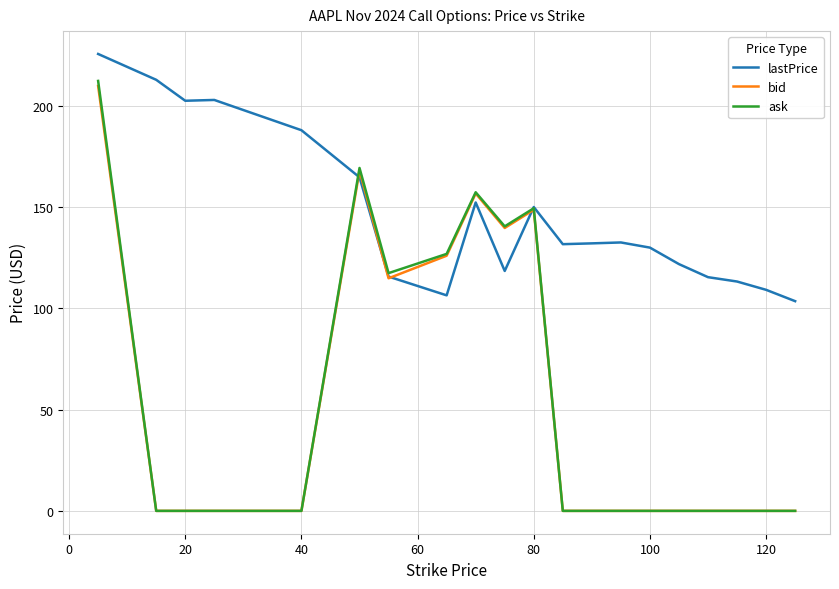

Which series has the widest spread of values?

ask